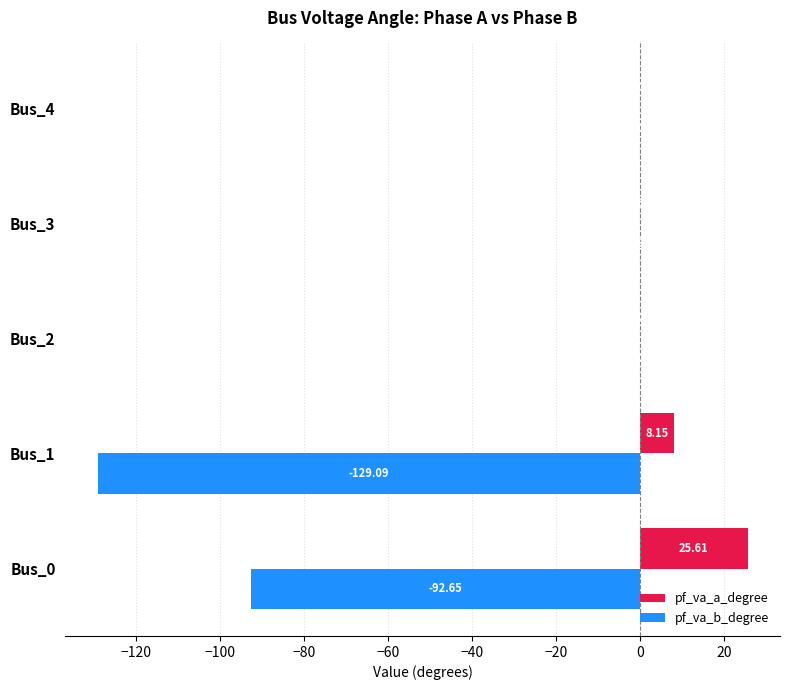

Which series has the largest total across all categories?

pf_va_a_degree